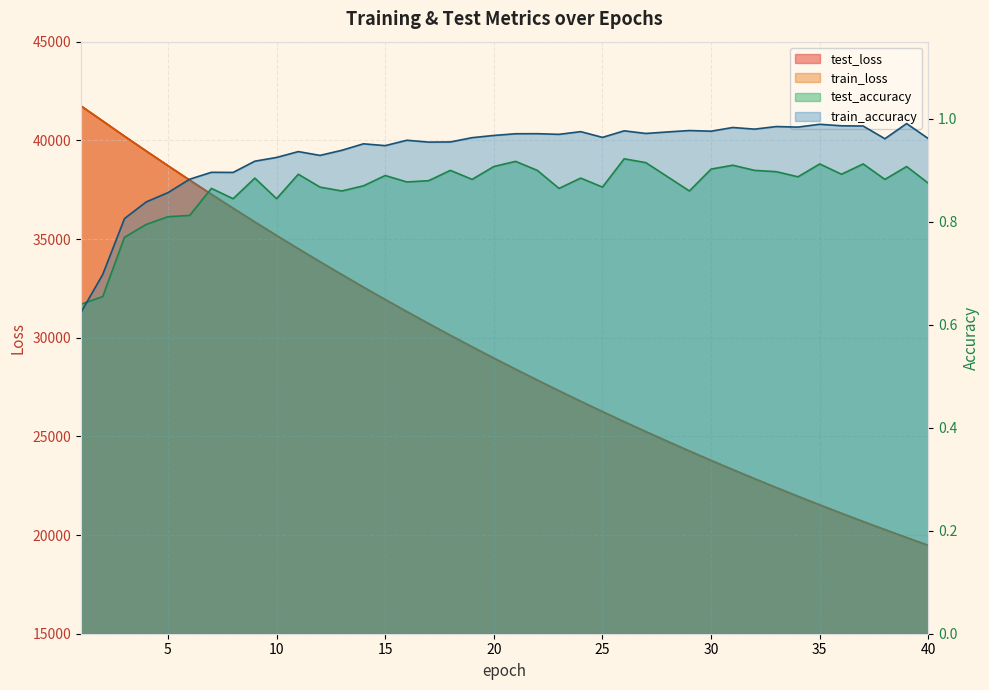

How many categories are shown in the chart?

40